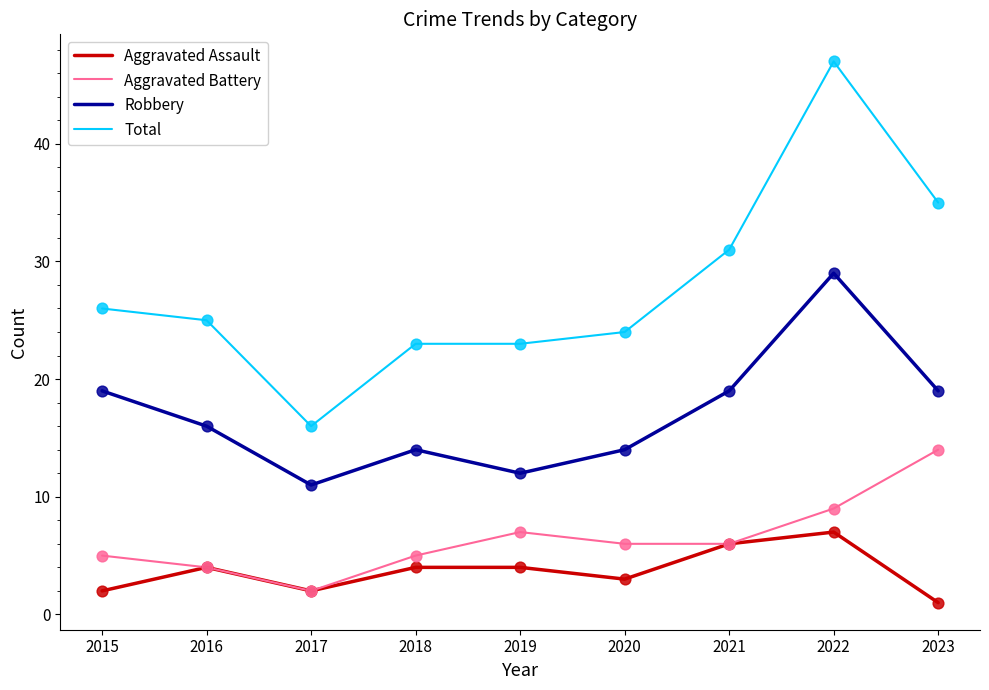

Which series has the largest total across all categories?

Total